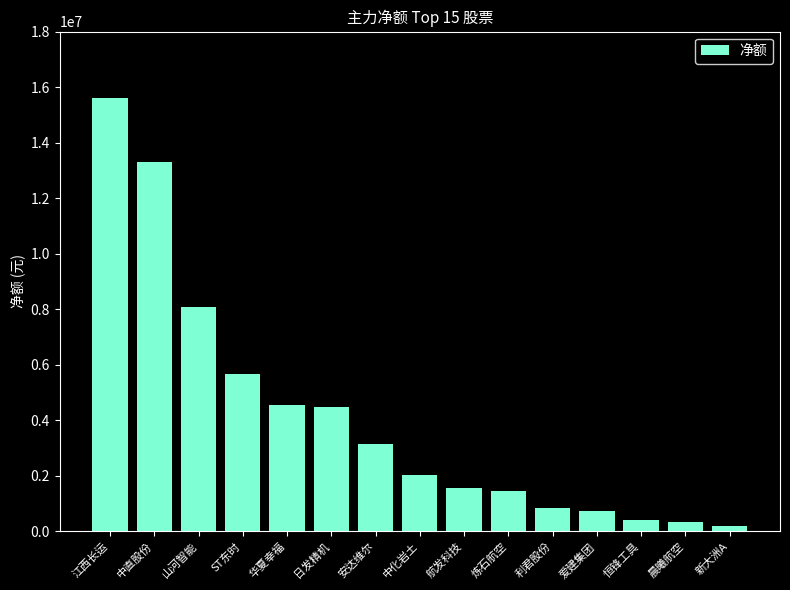

What is the change in value from 江西长运 to 中直股份?

-2292048